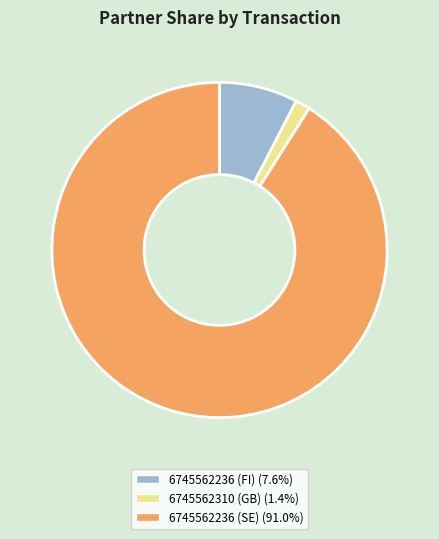

What is the smallest slice in the pie chart?

6745562310 (GB)